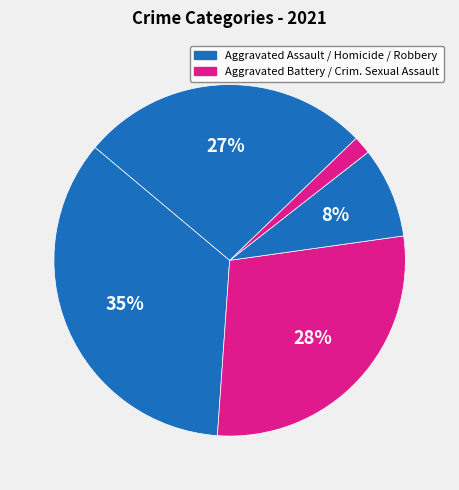

Count the number of slices in the pie.

5